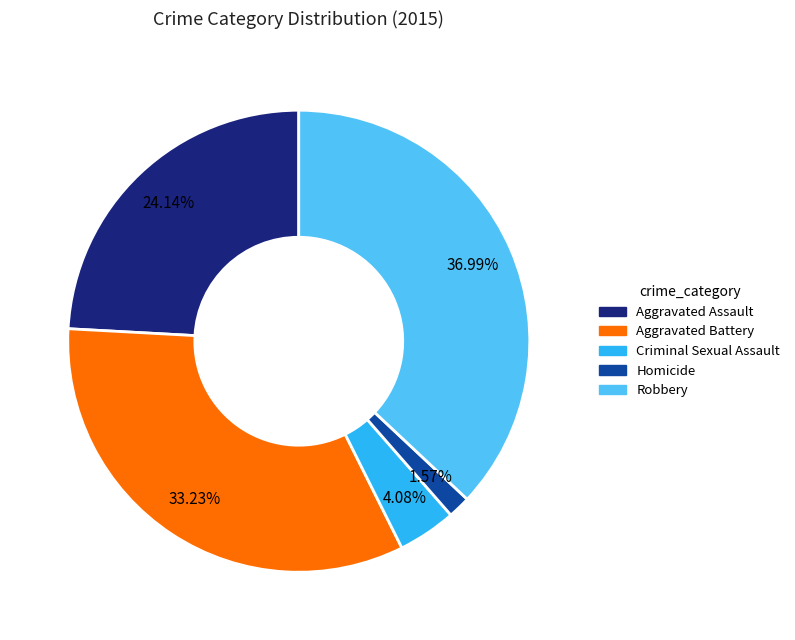

To the nearest percent, what is the difference between the largest and smallest slice percentages?

35%